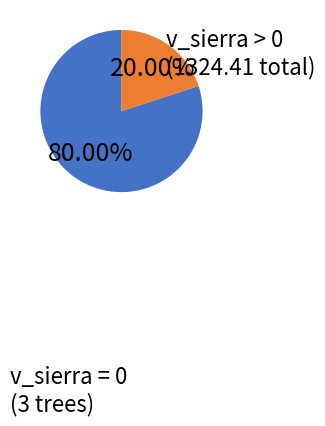

Is there any slice that represents more than half of the pie?

Yes